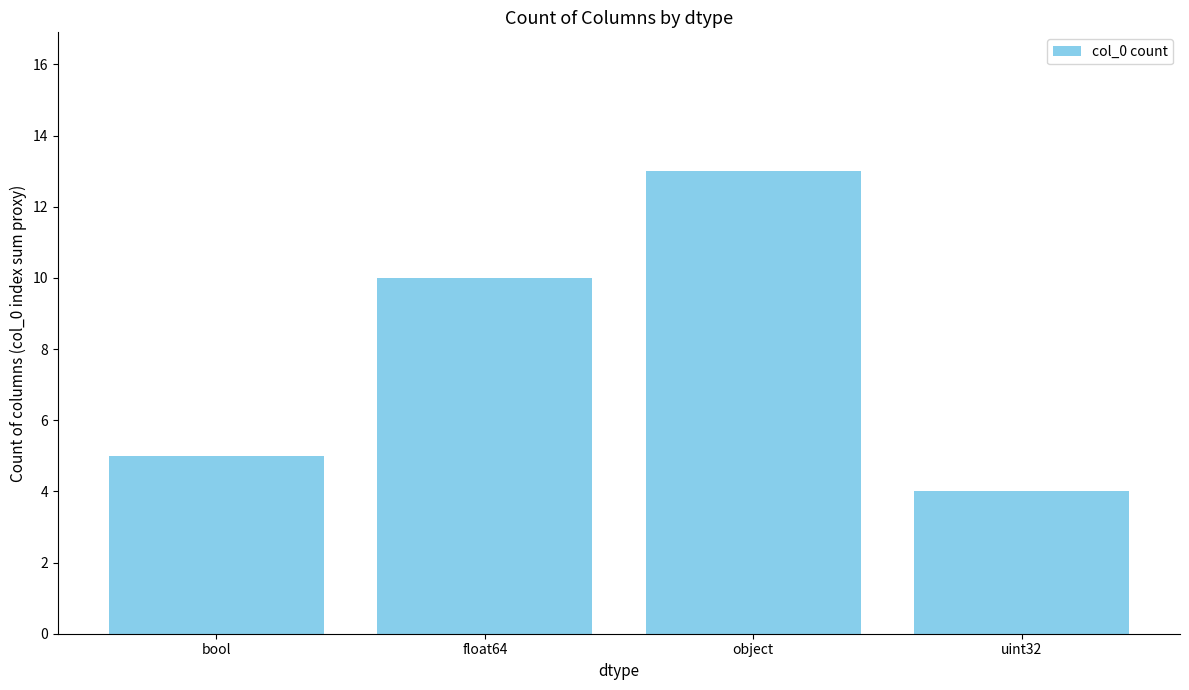

True or false: the data shows 7 at uint32.

False